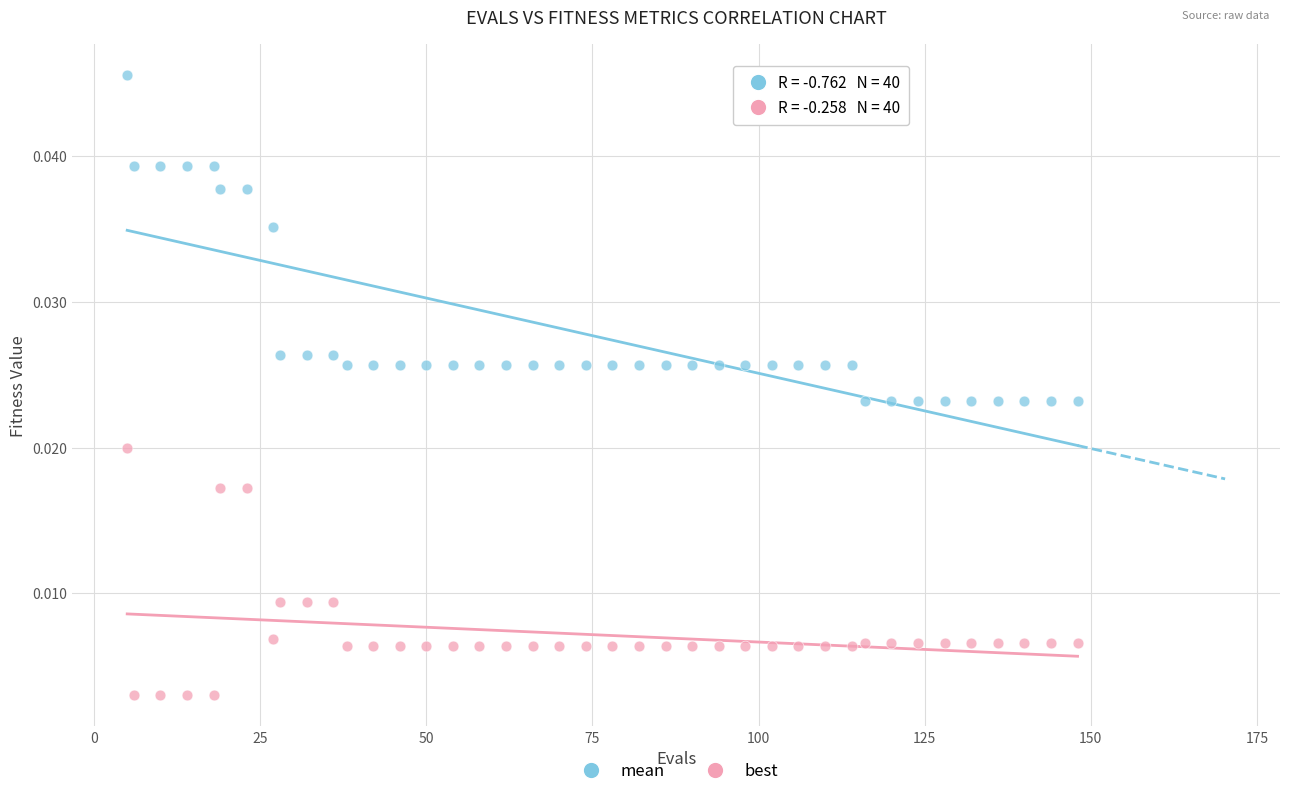

Which series has the largest Y range (max minus min)?

mean